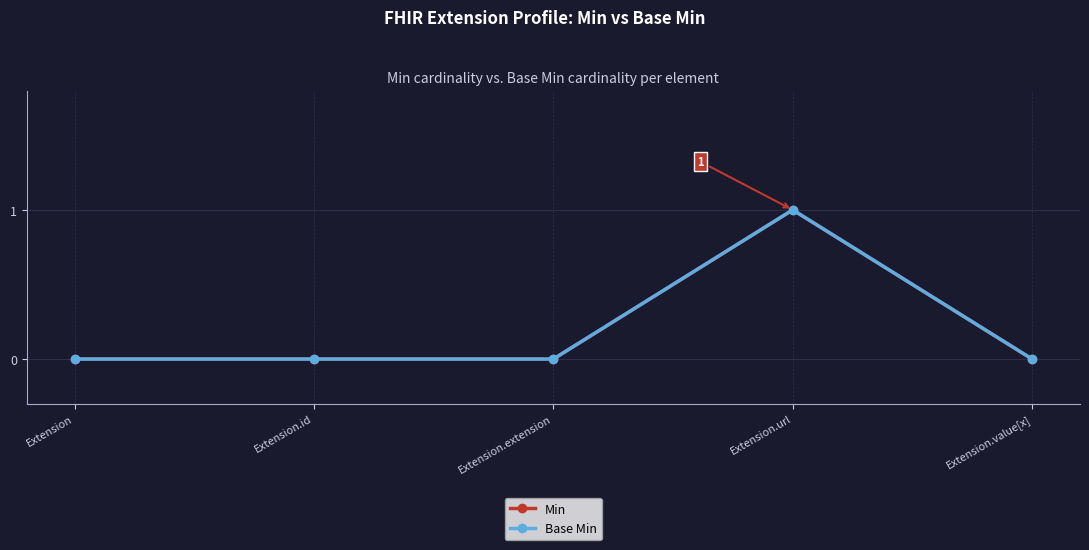

Is this an area chart (filled region under the line)?

No